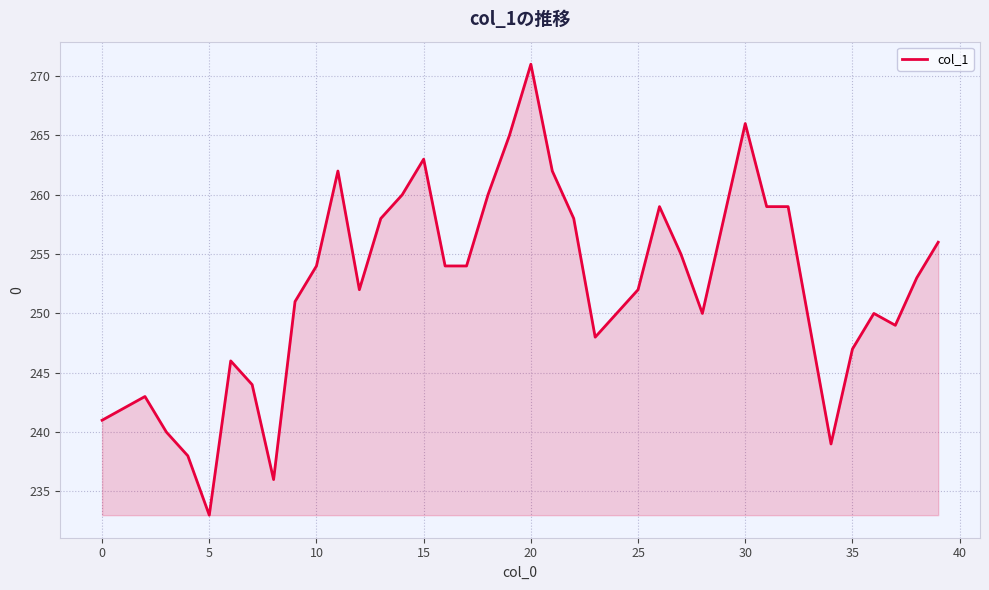

How many distinct data groups are displayed?

1